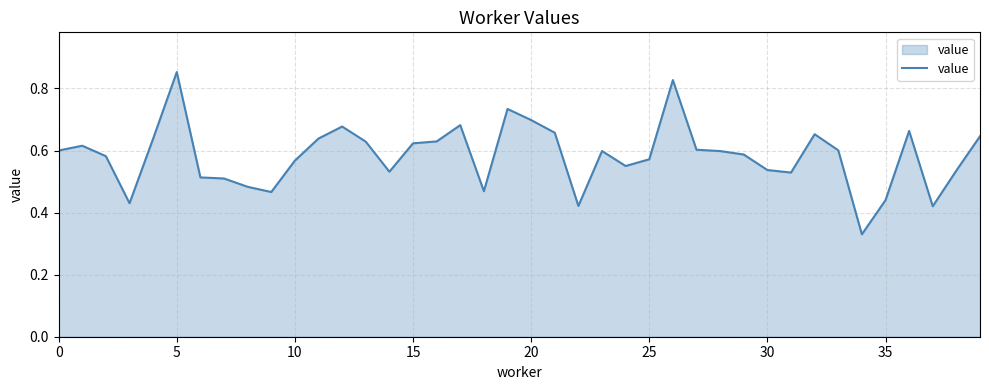

Which category has the lowest value across all series?

34